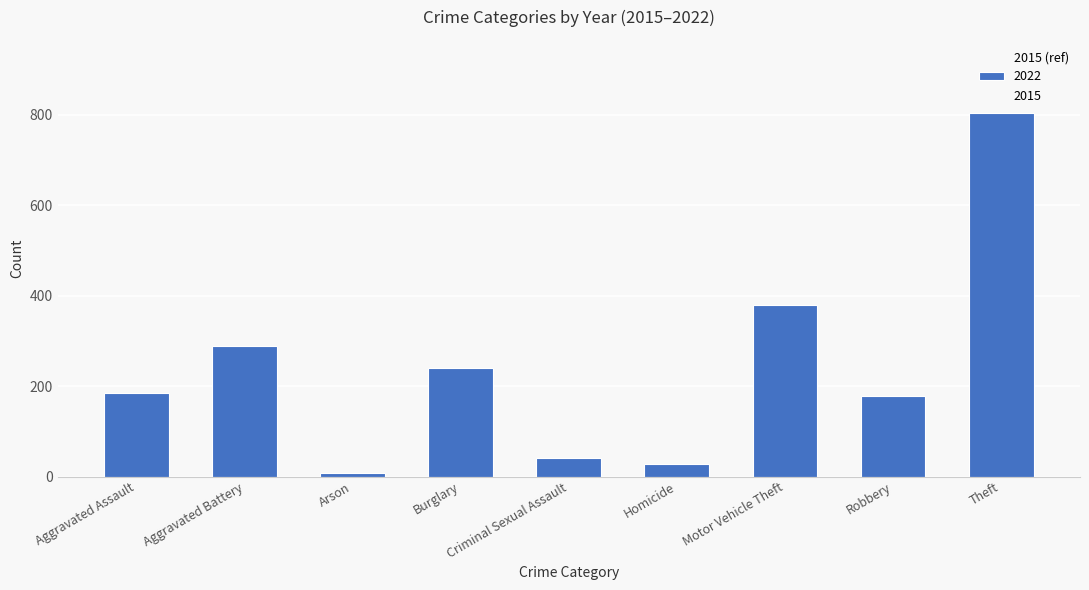

What is the greatest value displayed?

1474